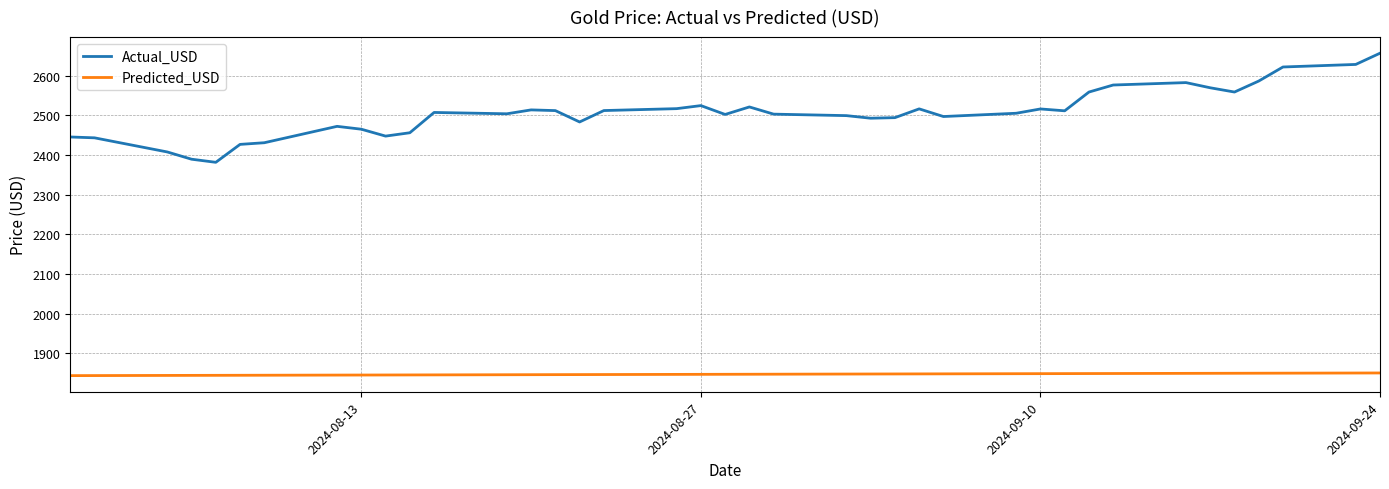

True or false: Actual_USD and Predicted_USD intersect in this chart.

False